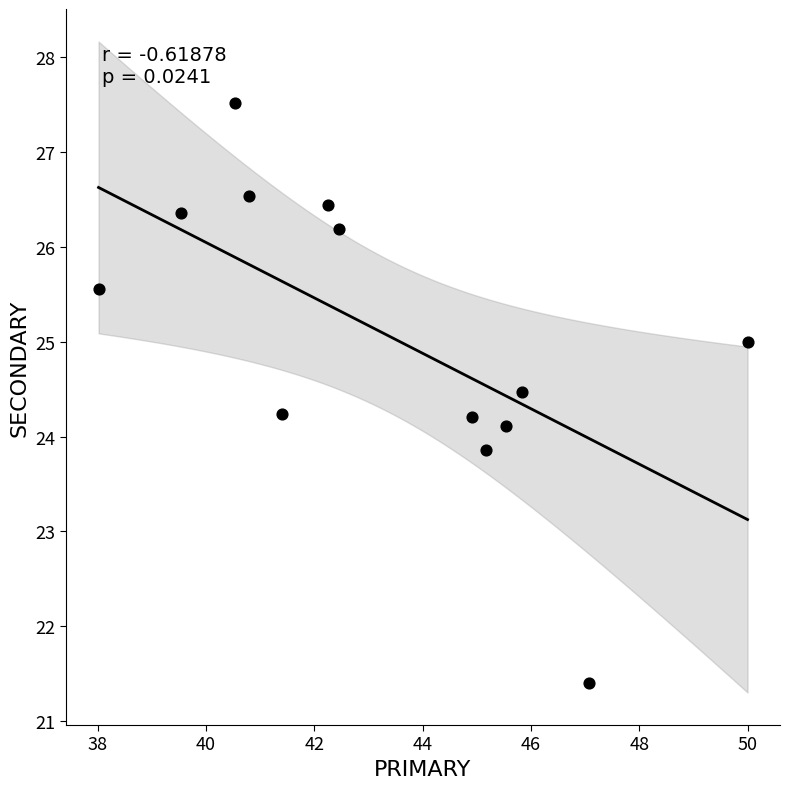

What is the range of X values (max minus min)?

12.0